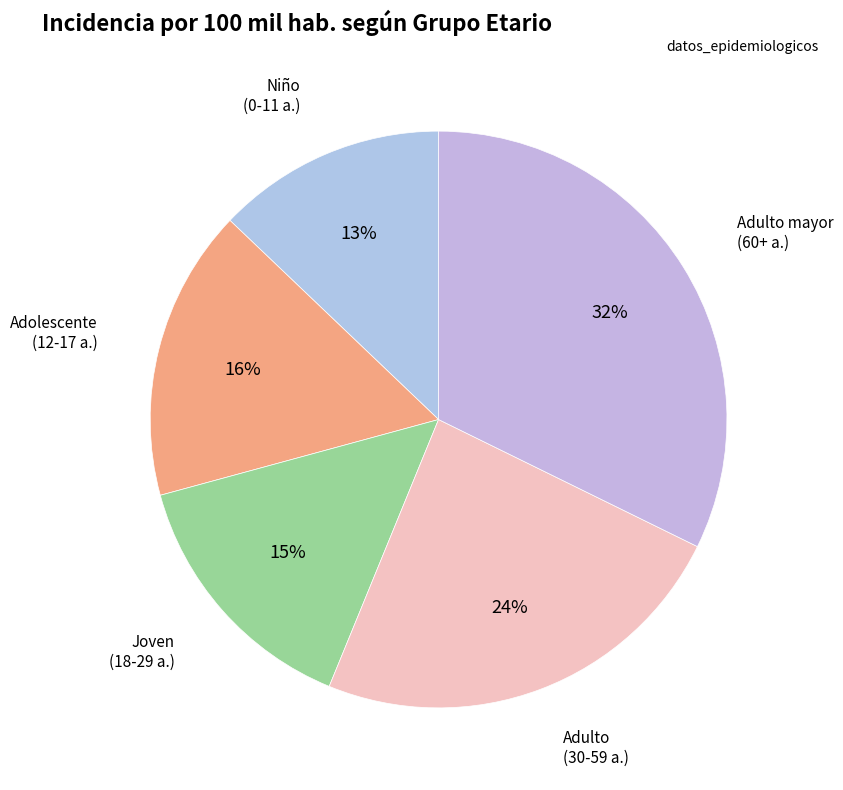

How many segments does this pie chart have?

5